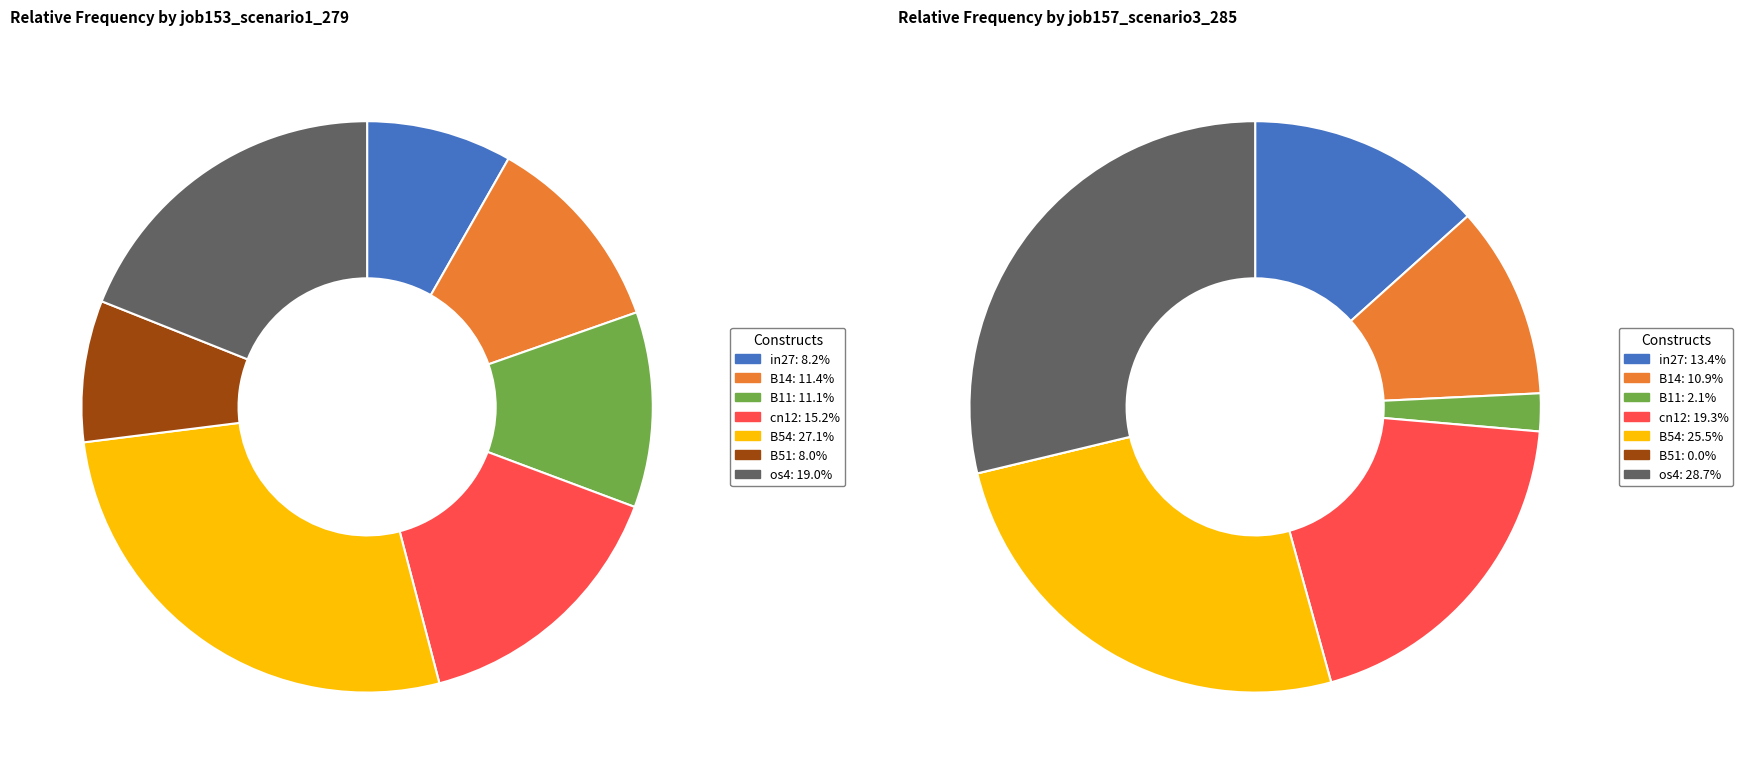

How many slices are in this pie chart?

7